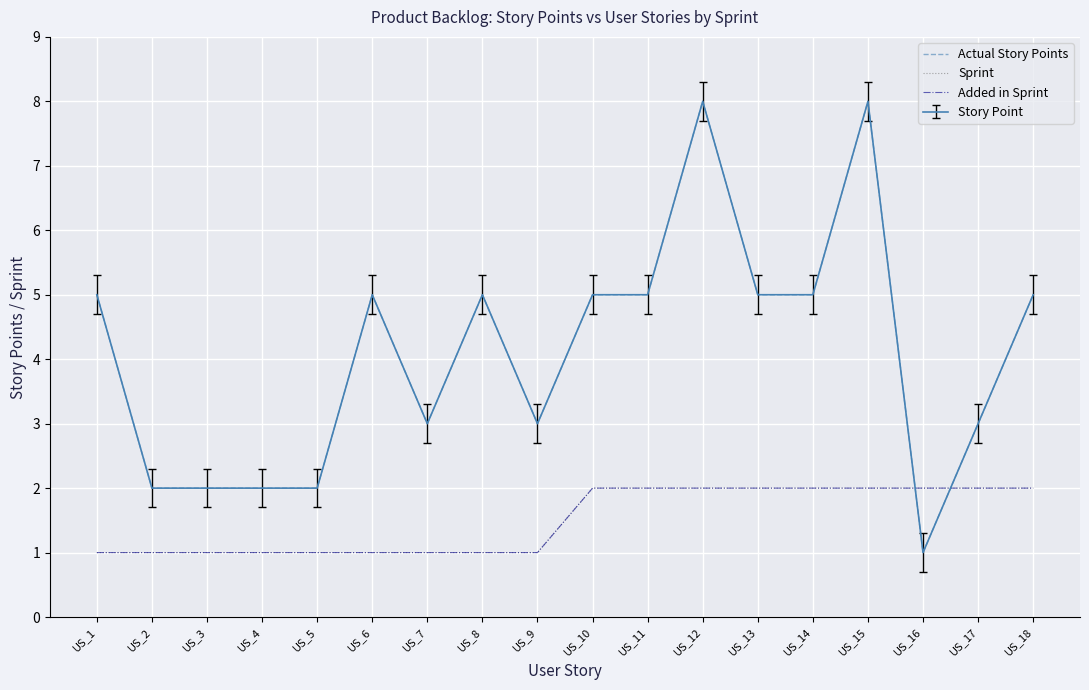

Is this an area chart (filled region under the line)?

No